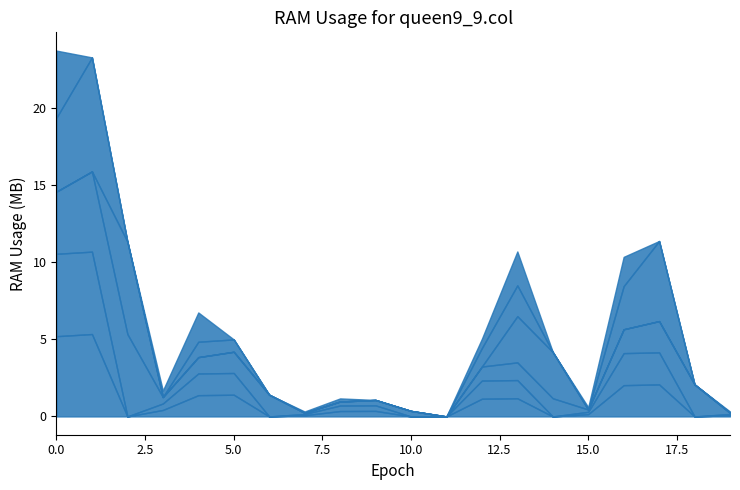

Does the chart have visible grid lines?

No